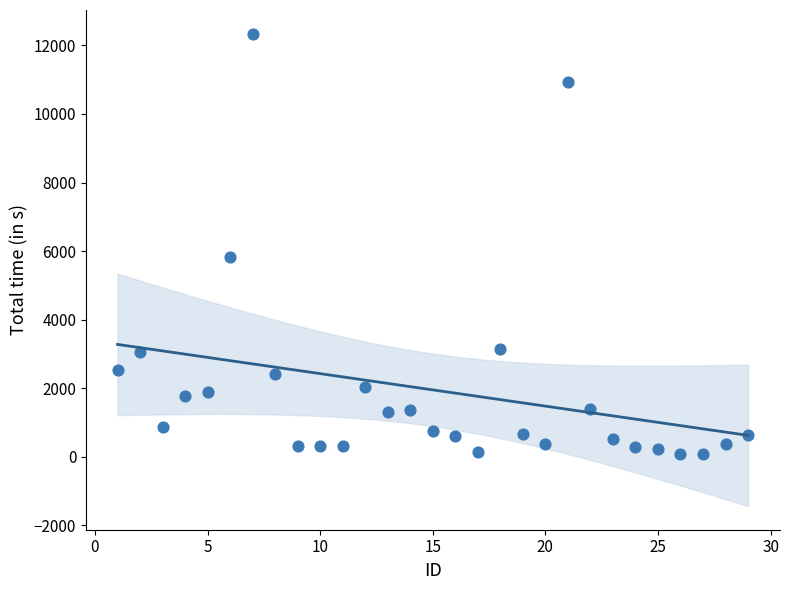

What is the range of X values (max minus min)?

28